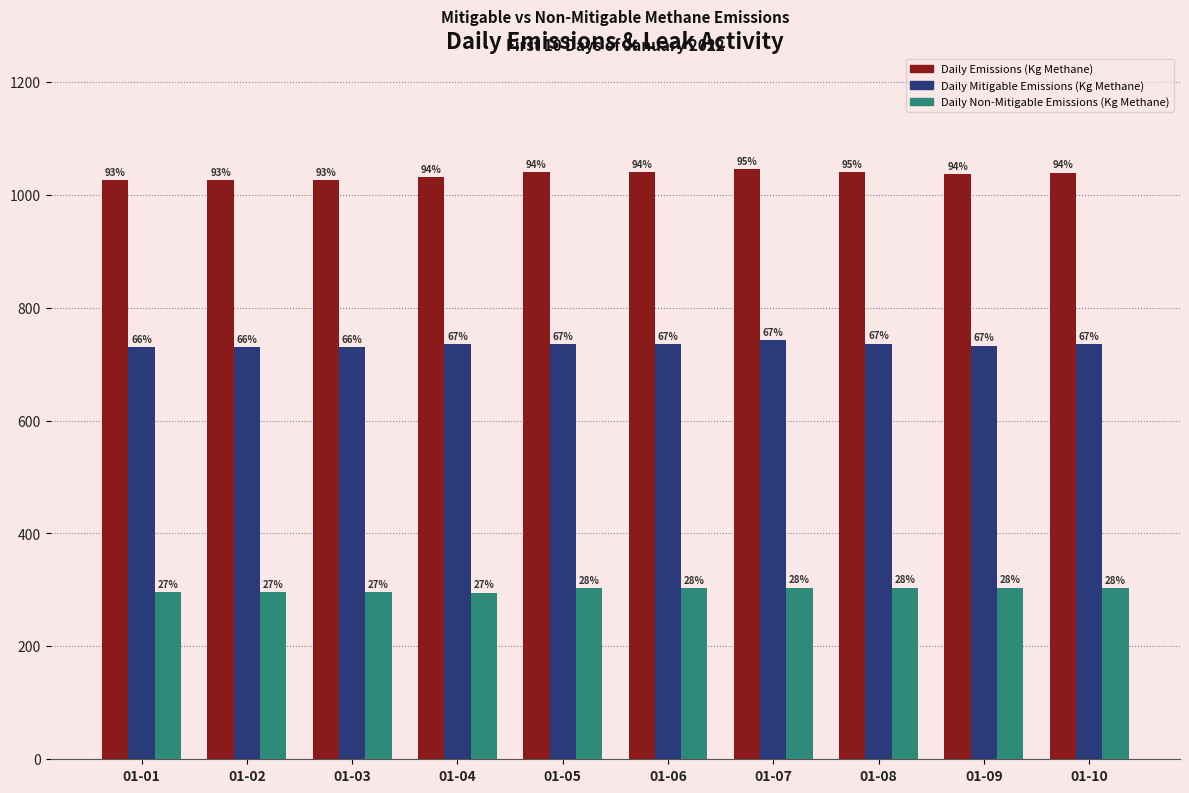

What value does the Daily Mitigable Emissions (Kg Methane) series have at 01-07?

741.9